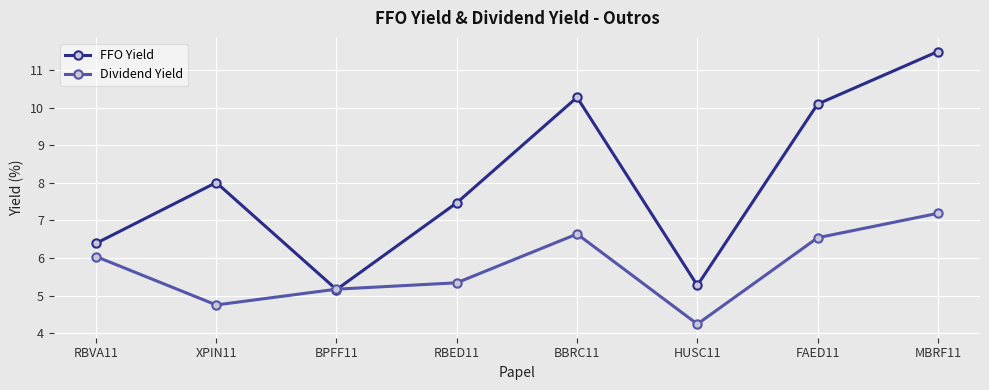

What is the total value across all series at HUSC11?

9.5